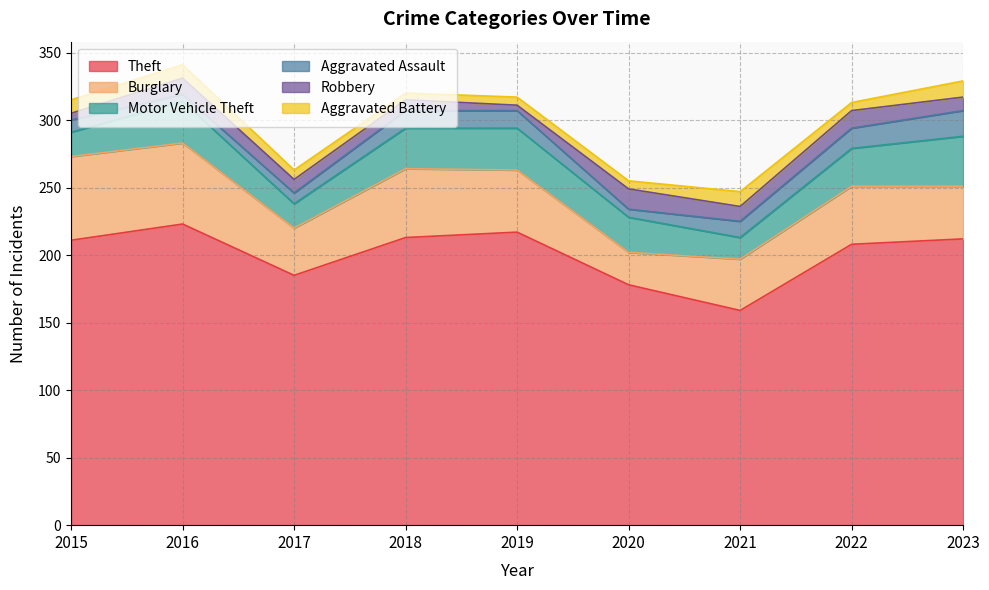

True or false: Theft has a value of 267 at 2017.

False